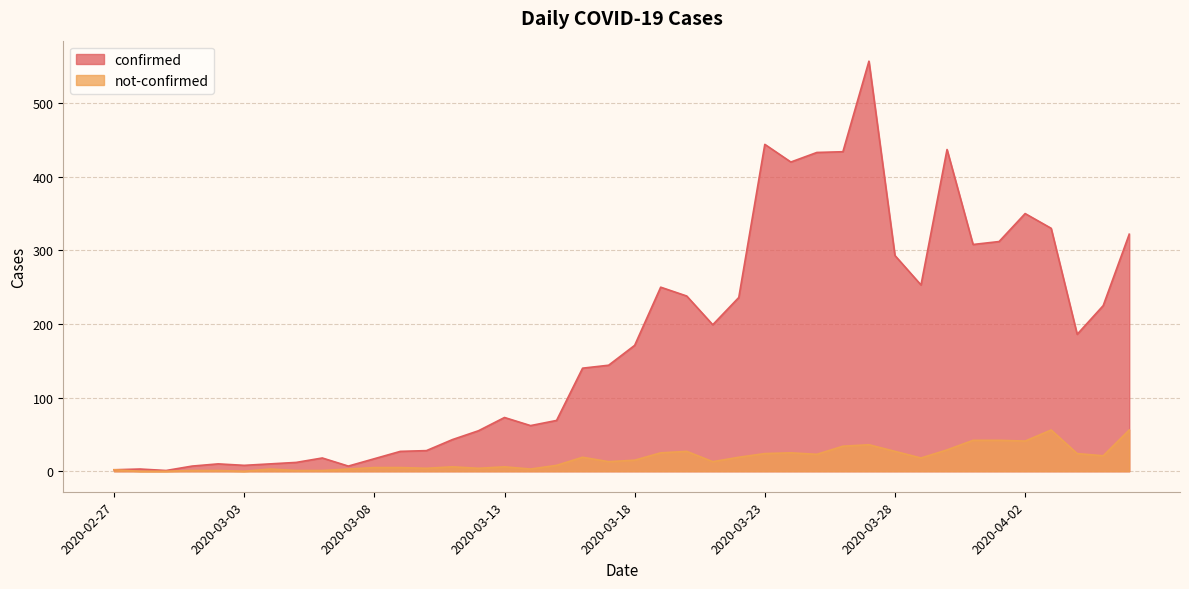

At which category is the sum across all series the highest?

2020-03-27